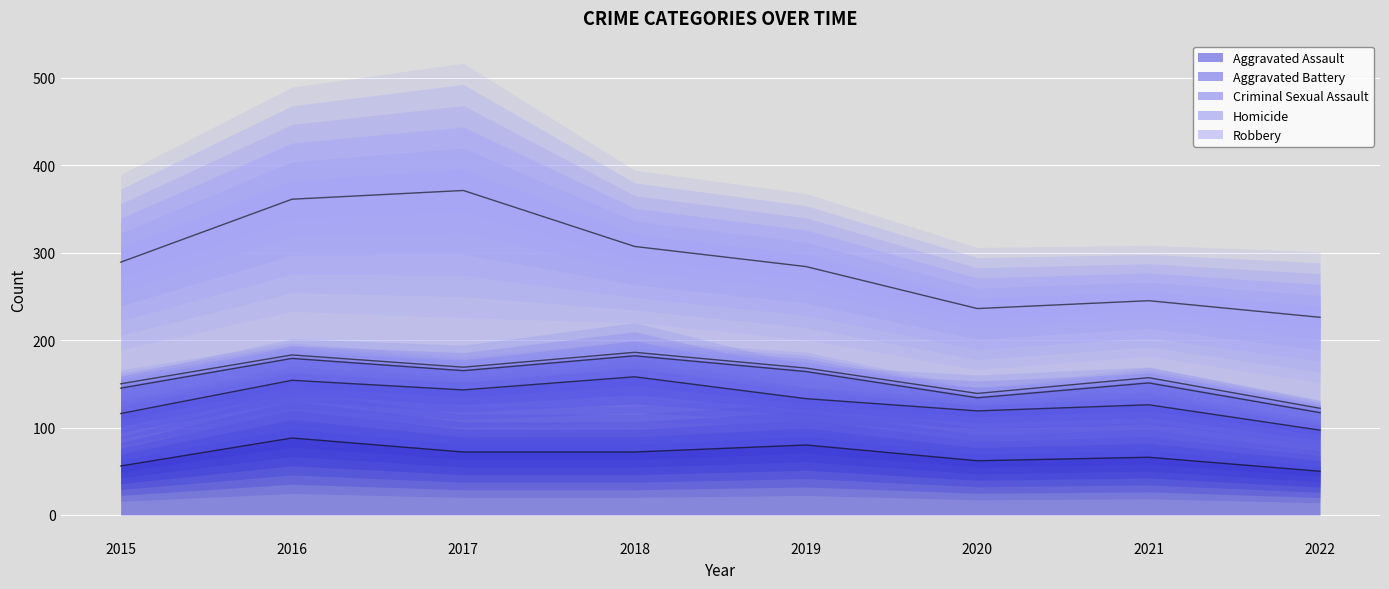

Rank the series by their maximum value, from highest to lowest.

Robbery, Aggravated Assault, Aggravated Battery, Criminal Sexual Assault, Homicide